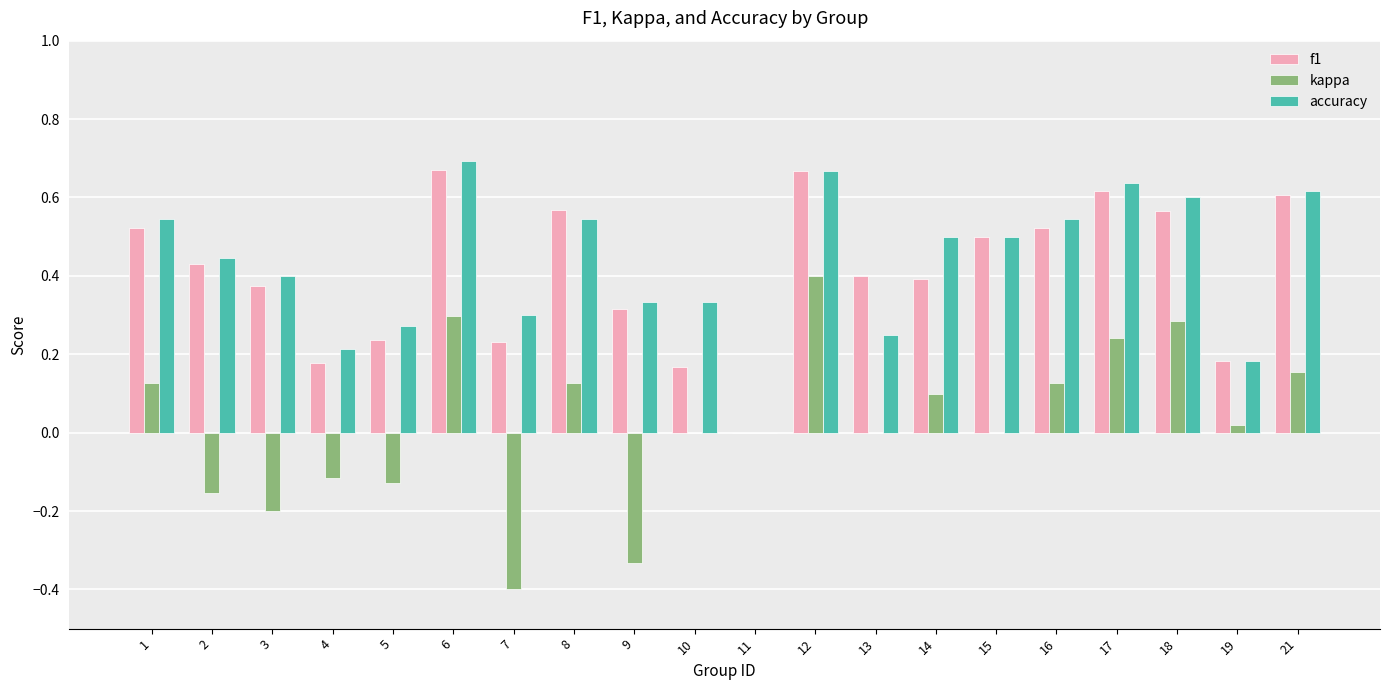

What is the sum of the accuracy values at 14 and 21?

1.1